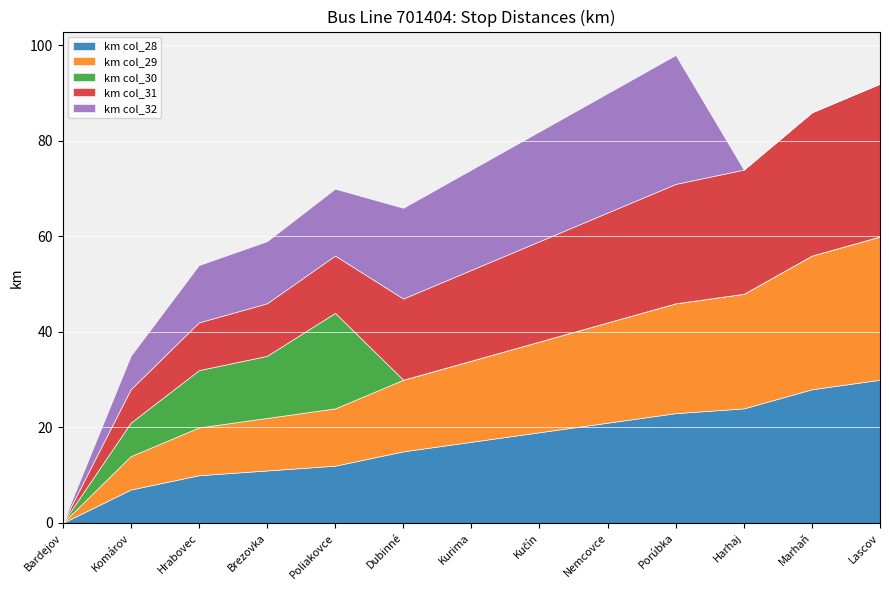

How many intersections are there between km col_30 and km col_31?

1